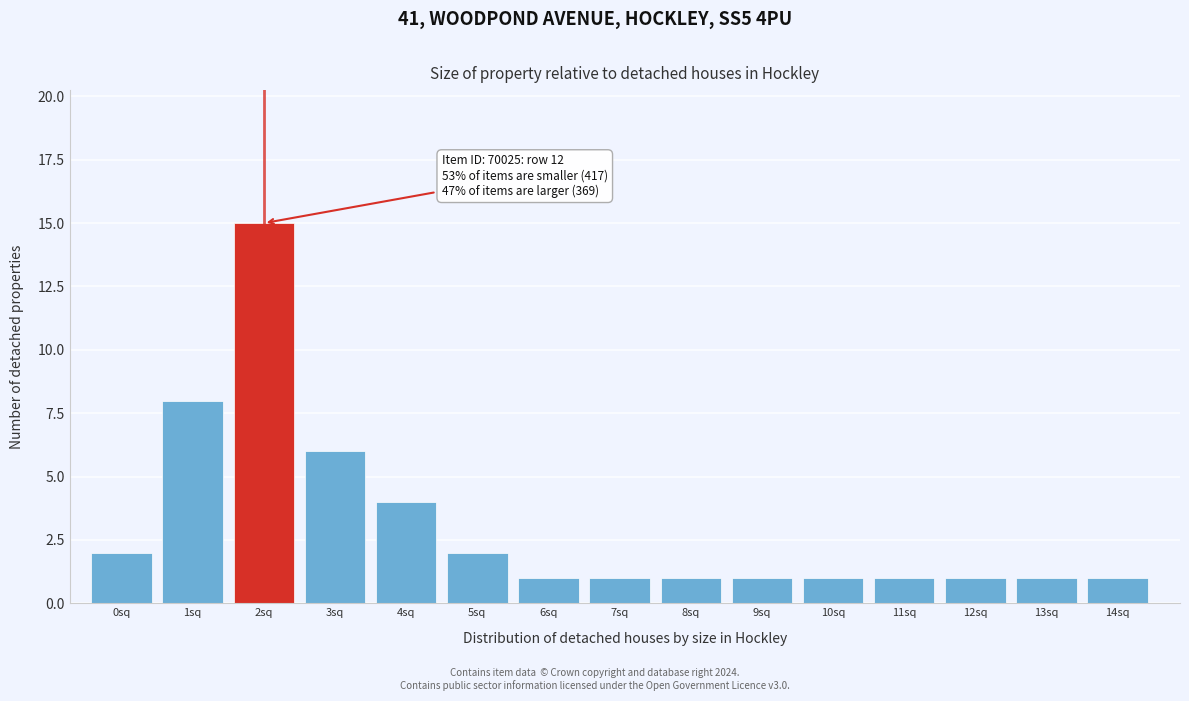

Reading left to right, extract all data points from this chart.

2	8	15	6	4	2	1	1	1	1	1	1	1	1	1